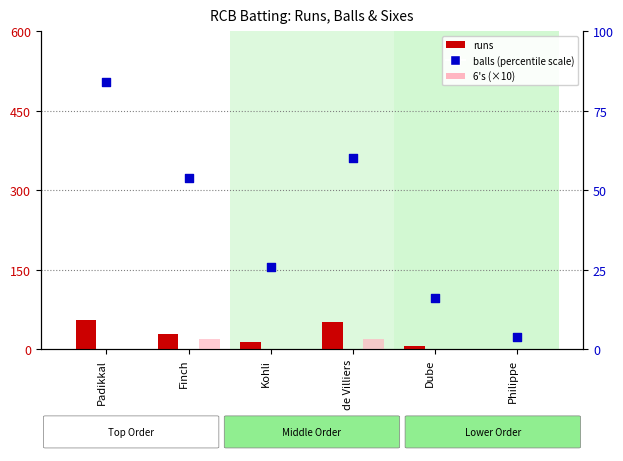

Which series has the largest total across all categories?

balls